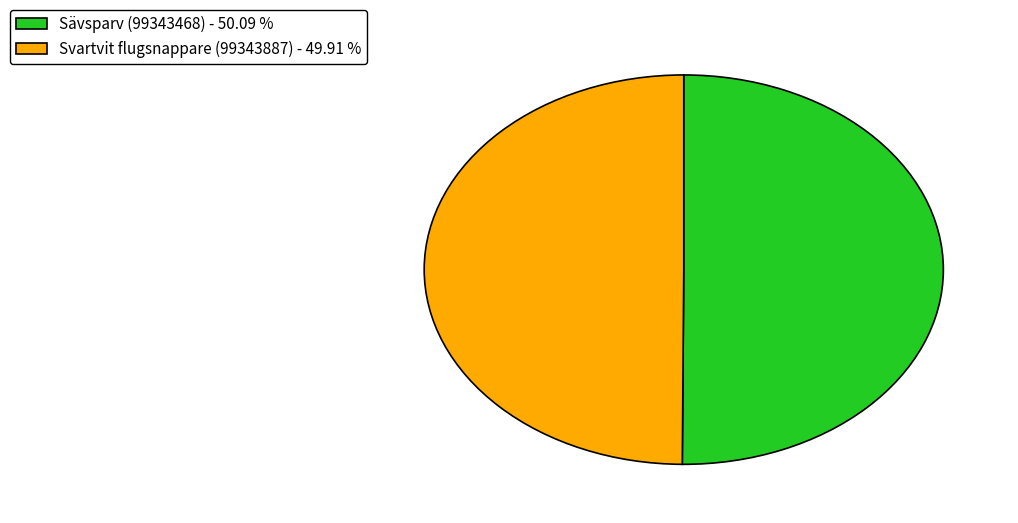

What is the ratio of the value at Sävsparv (99343468) to the value at Svartvit flugsnappare (99343887)?

1.0